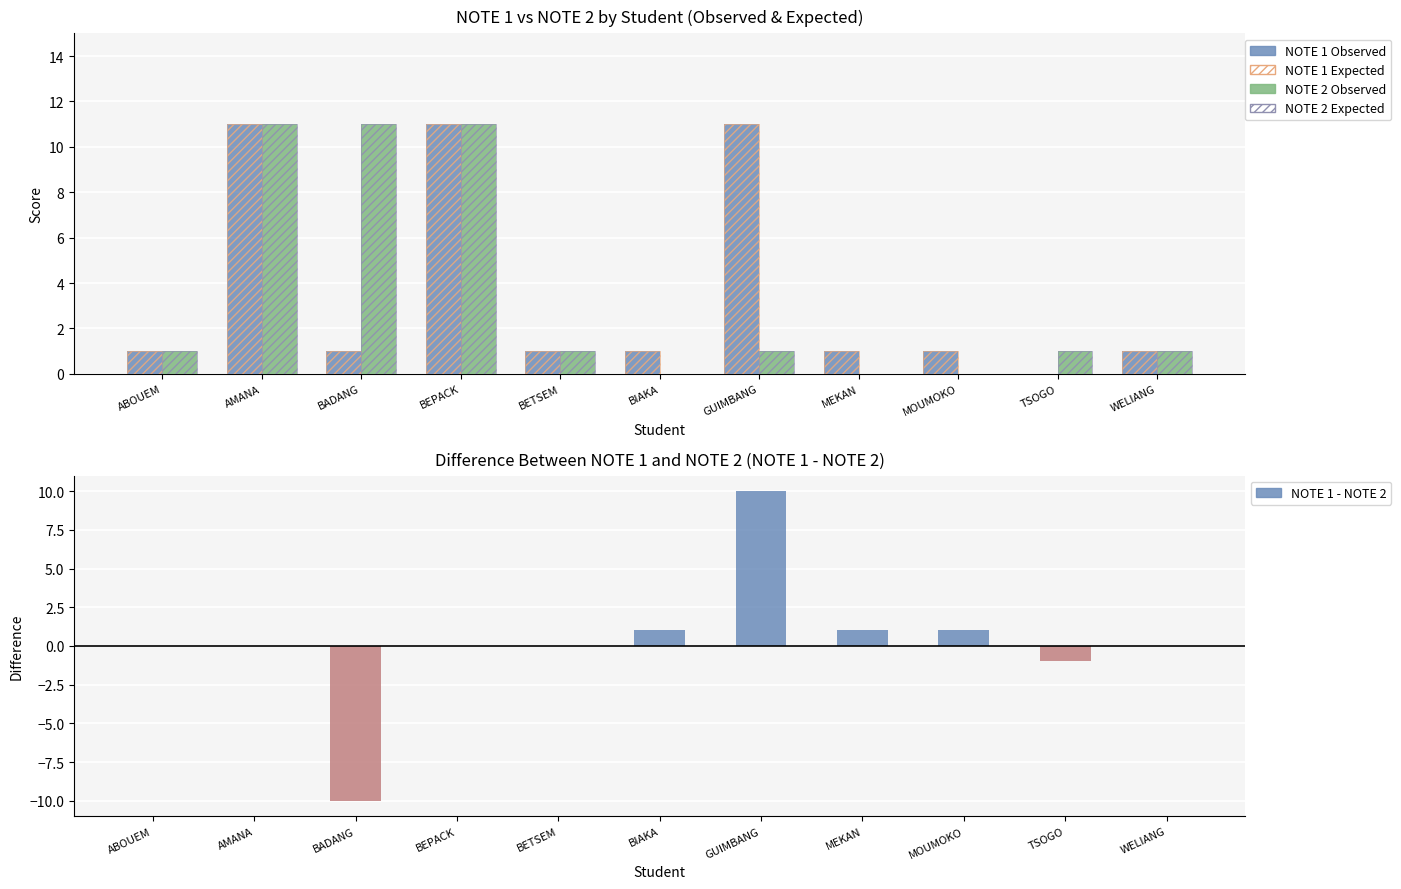

How many positive values does the NOTE 1 - NOTE 2 series have?

4